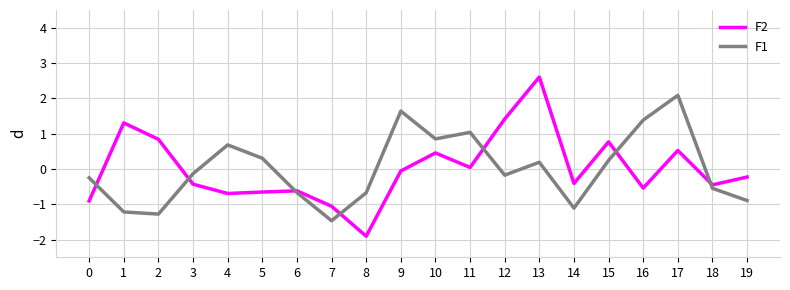

The F2 series shows 1.1 at 15. True or false?

False